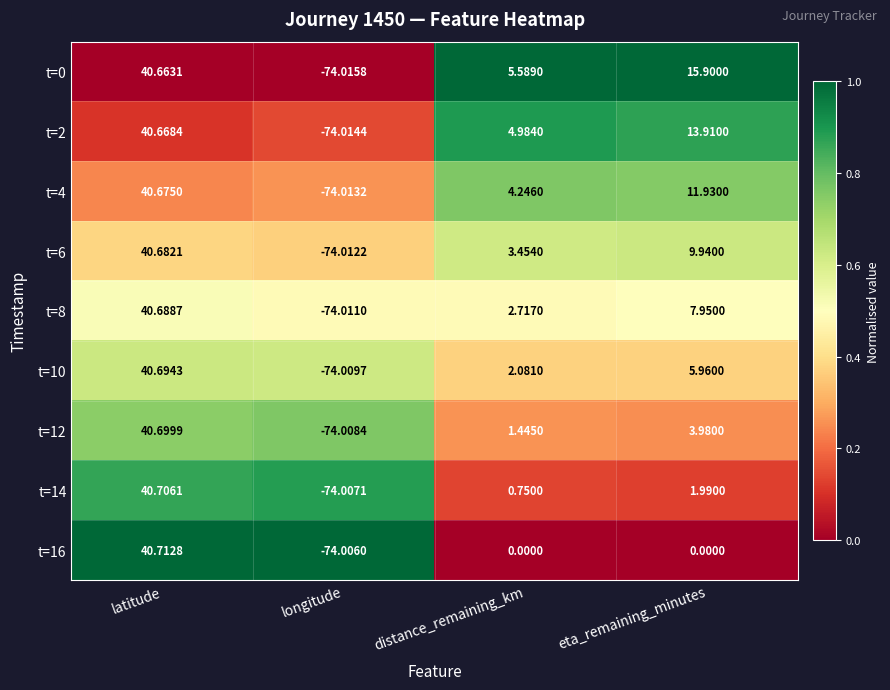

Rank the series at eta_remaining_minutes from lowest to highest value.

t=16, t=14, t=12, t=10, t=8, t=6, t=4, t=2, t=0